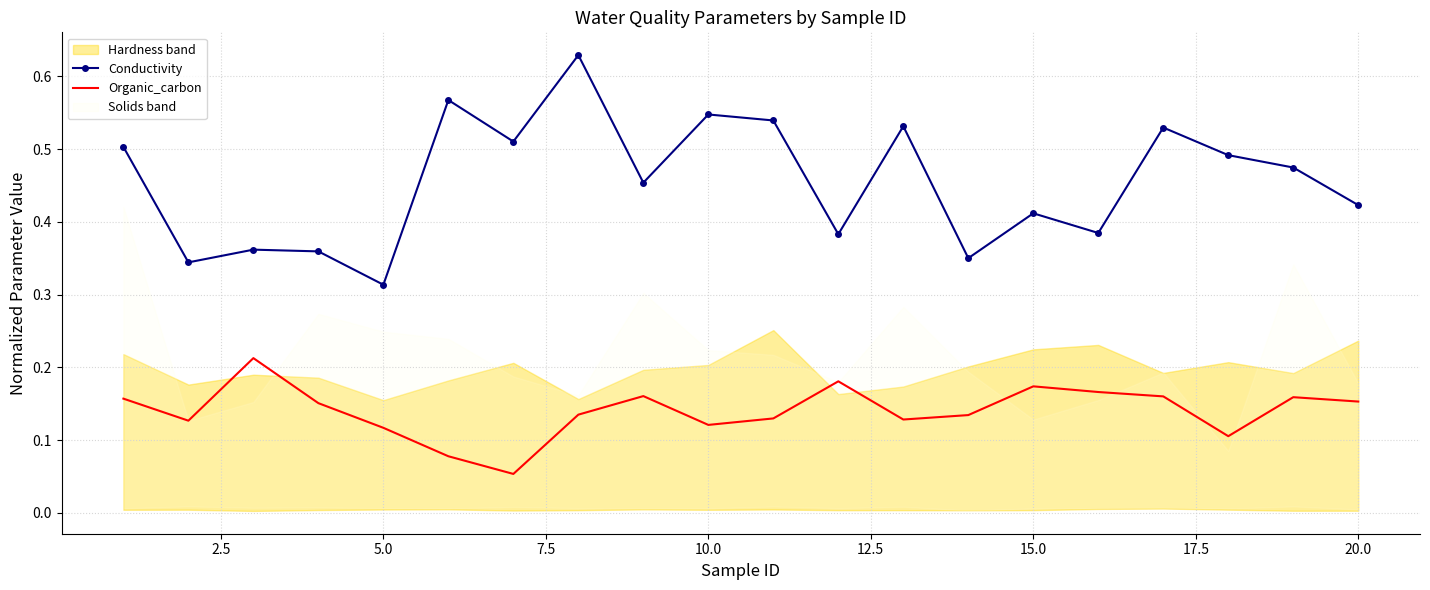

True or false: Organic_carbon has a value of 0.0 at 10.0.

False